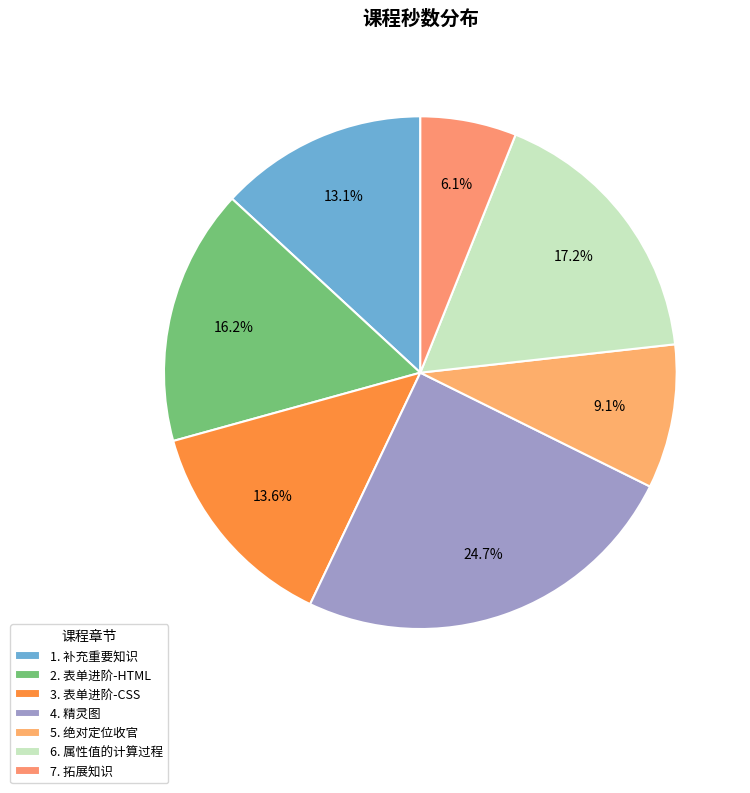

To the nearest percent, what portion does 1. 补充重要知识 represent?

13%